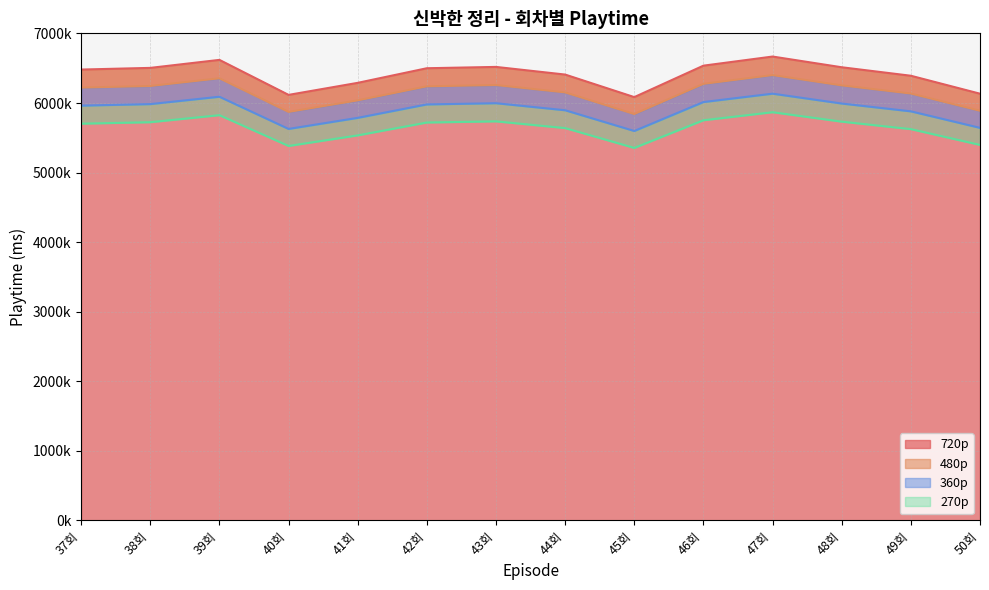

At which label is 480p closest to 6376500?

49회